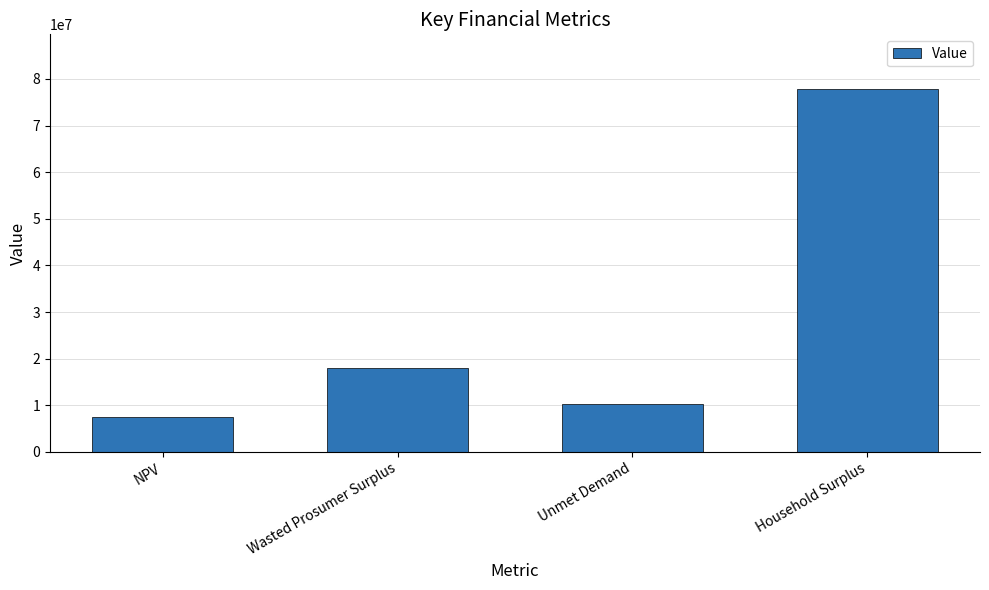

What is the ratio of the value at NPV to the value at Wasted Prosumer Surplus?

0.4